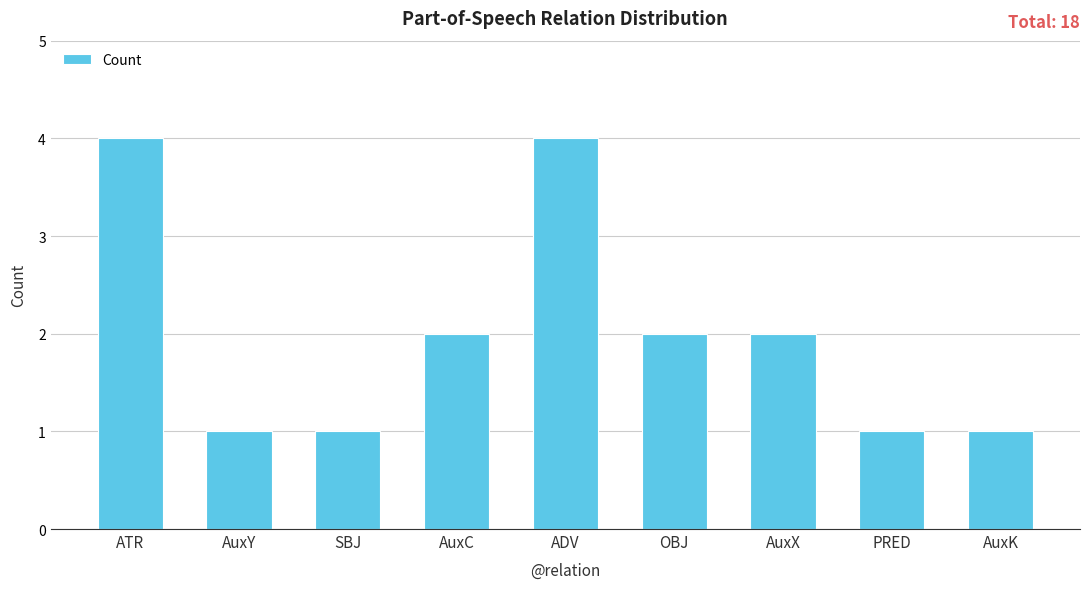

How many bars are there in total?

9